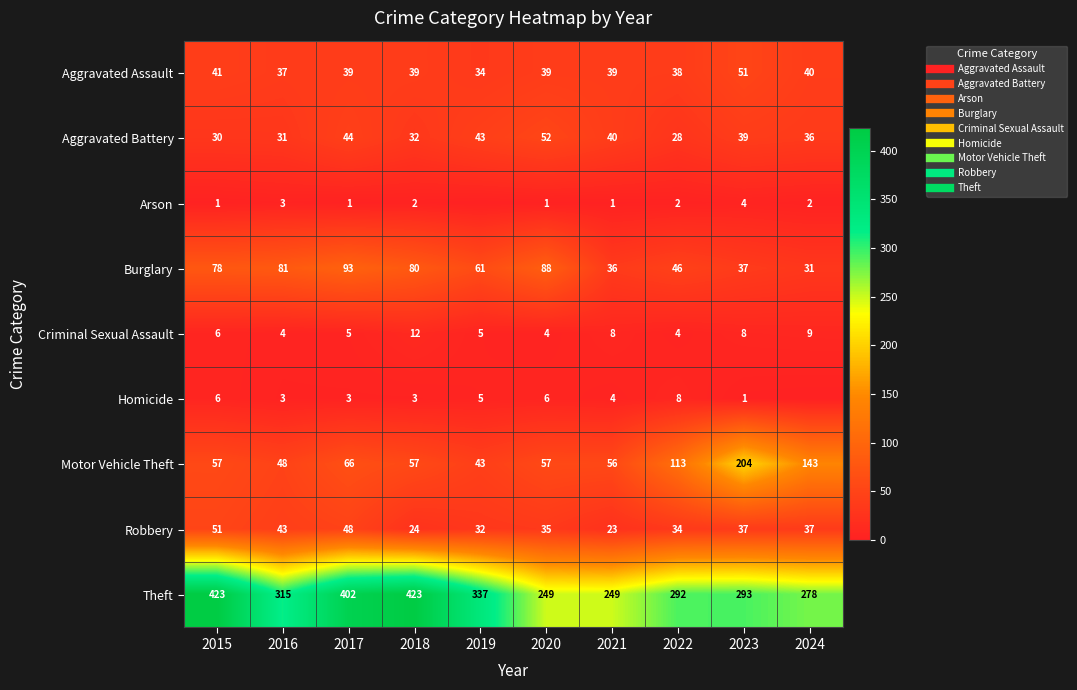

The value of Aggravated Assault at 2016 is 37. True or false?

True